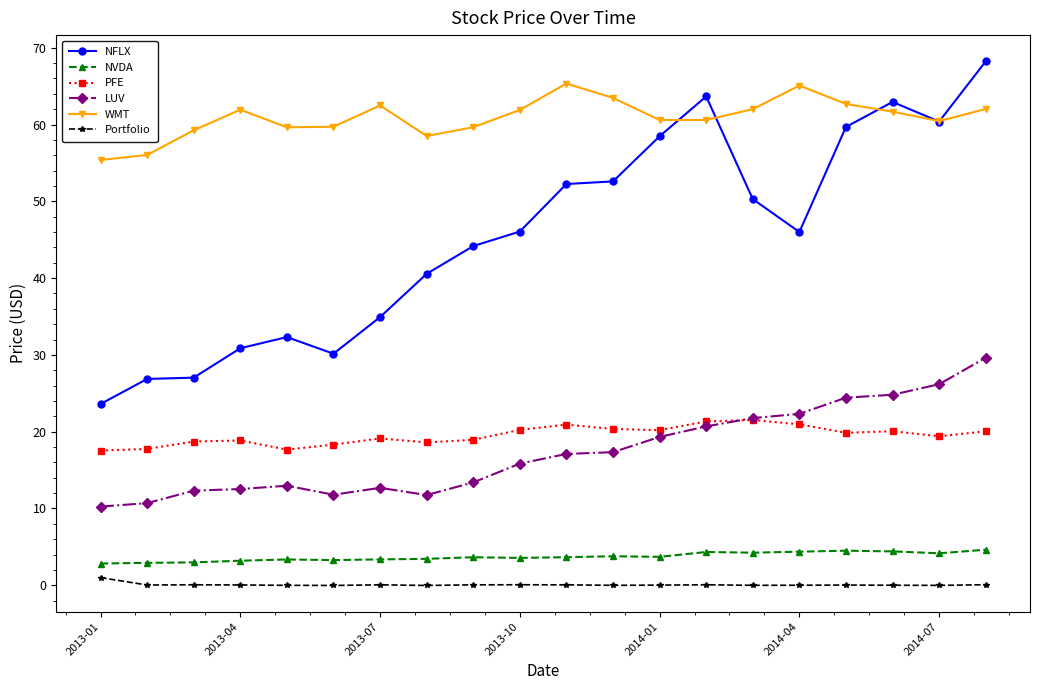

True or false: Portfolio has more than 1 points higher than both neighbors.

True